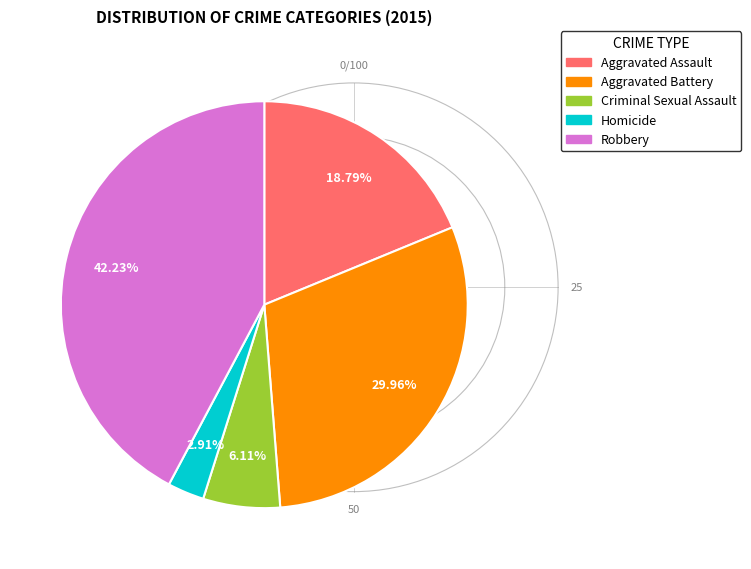

What percentage is the Aggravated Assault slice, to the nearest percent?

19%